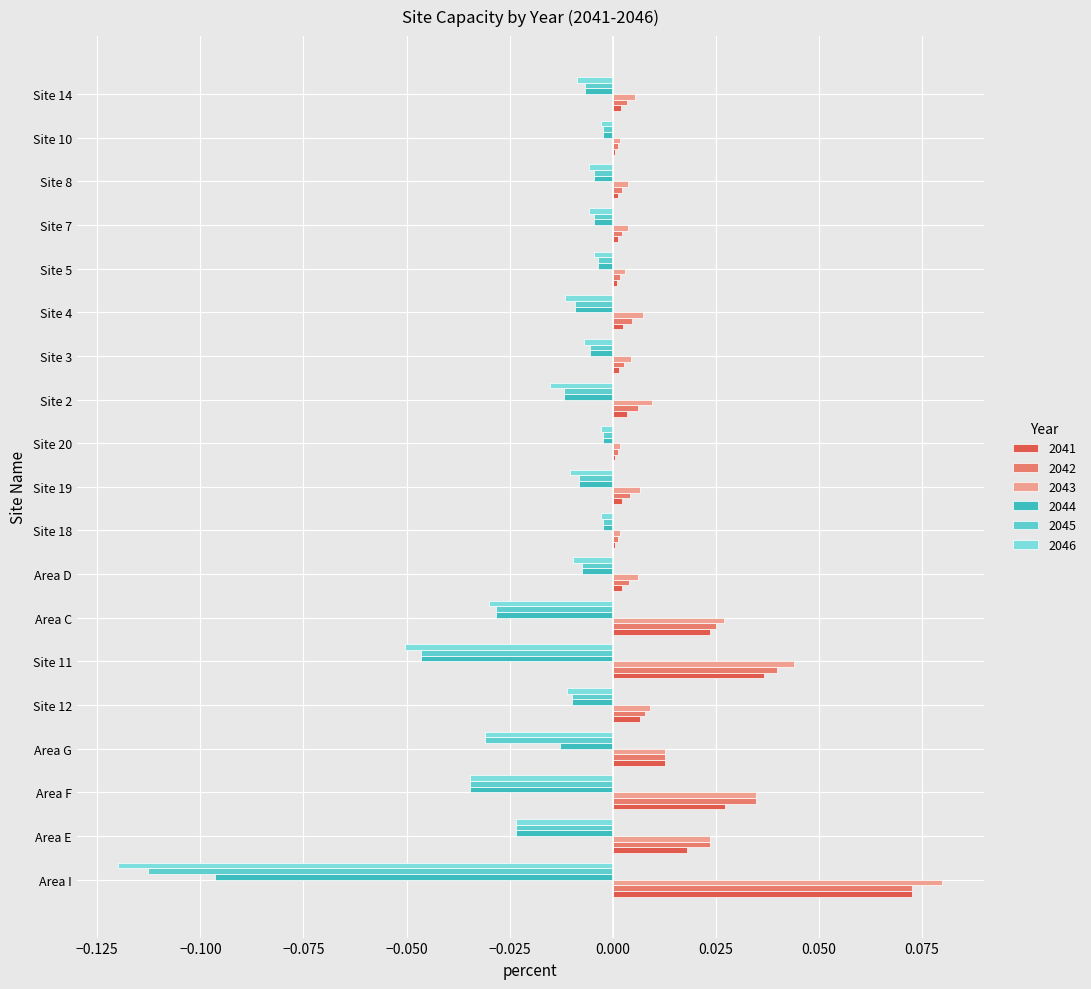

Rank the series by their maximum value, from lowest to highest.

2046, 2044, 2045, 2041, 2042, 2043